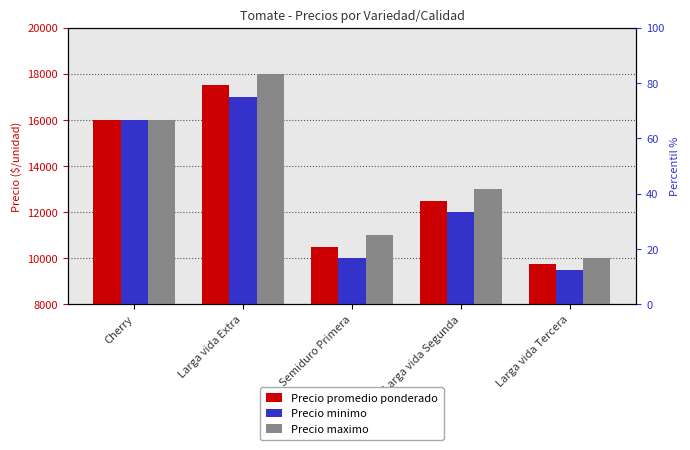

What is the minimum value shown in the chart?

9500